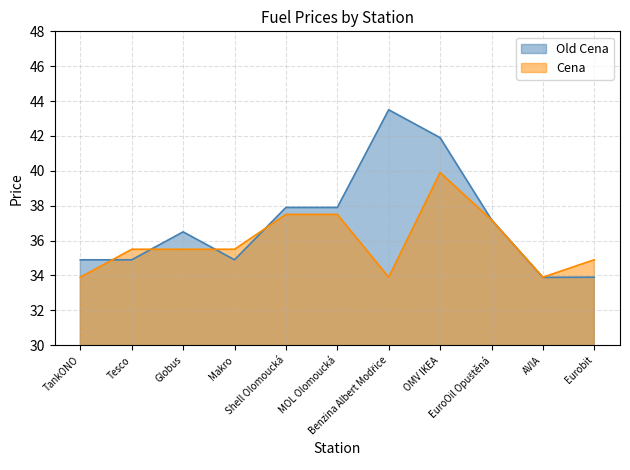

At which category is the sum across all series the highest?

OMV IKEA